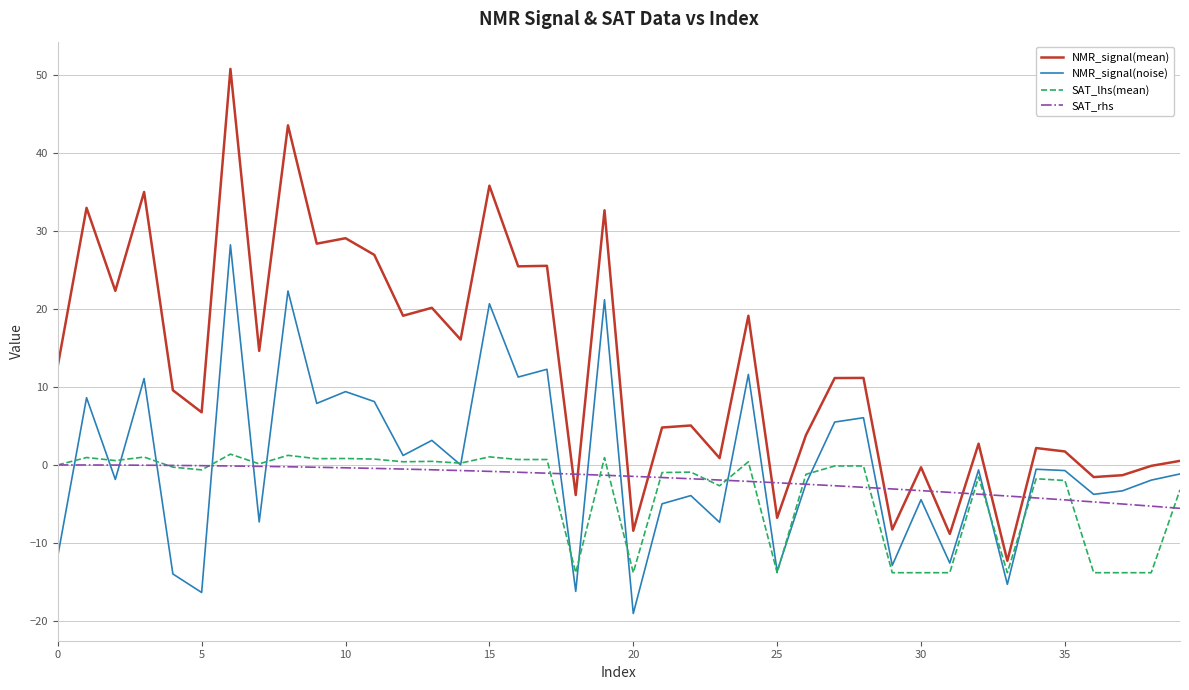

What is the sum of all SAT_rhs values?

-75.1